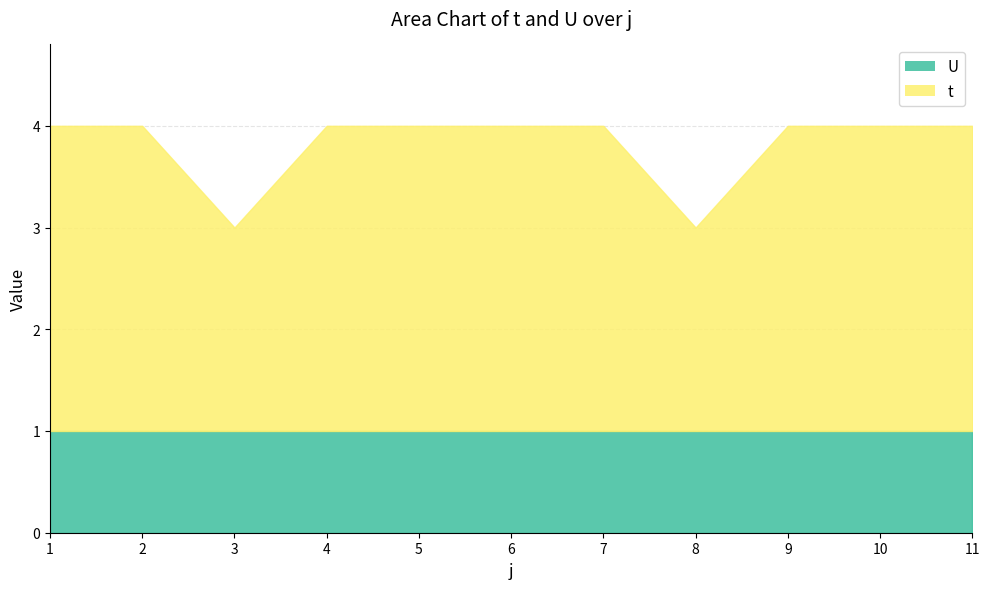

The chart shows a value of 7 at 1. True or false?

False